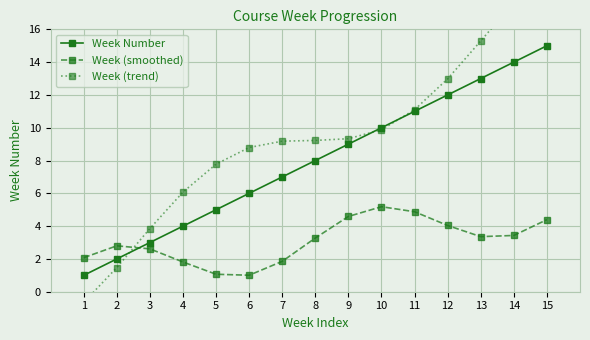

What are all the series names shown in the legend?

Week Number, Week (smoothed), Week (trend)